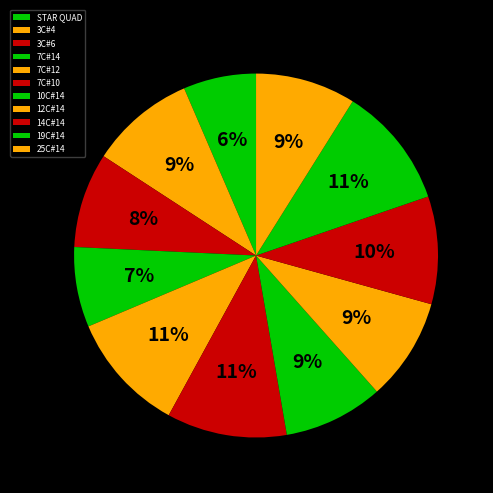

How many segments does this pie chart have?

11